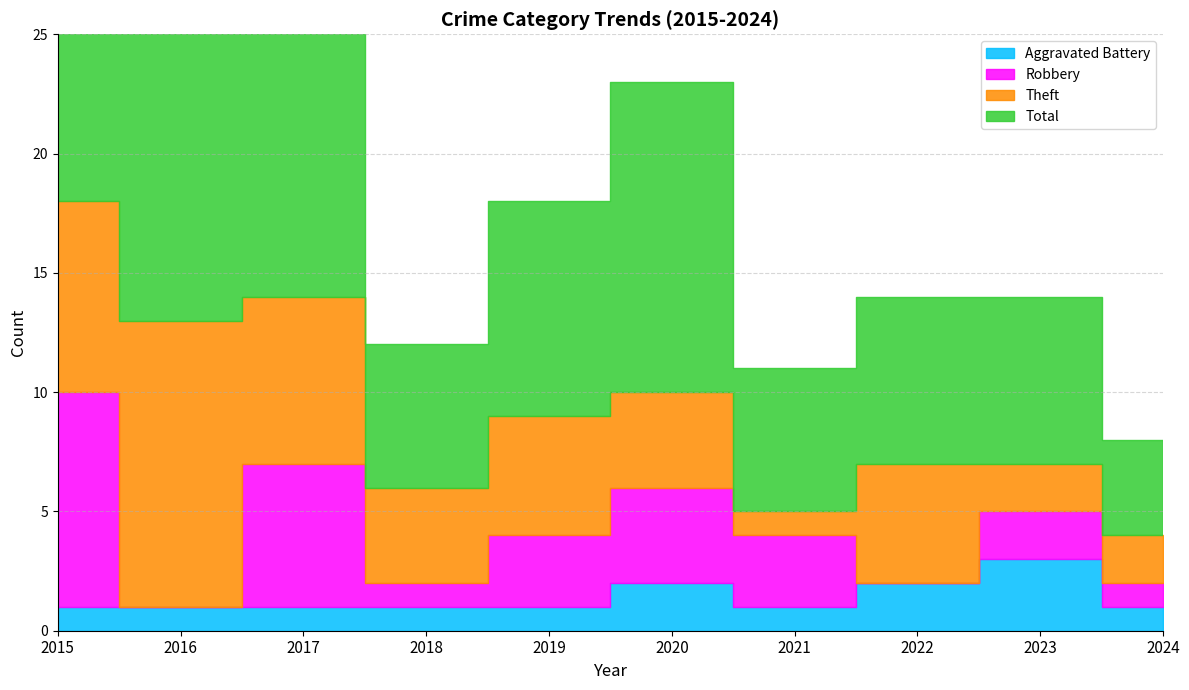

Where is the first local maximum for Aggravated Battery?

2020